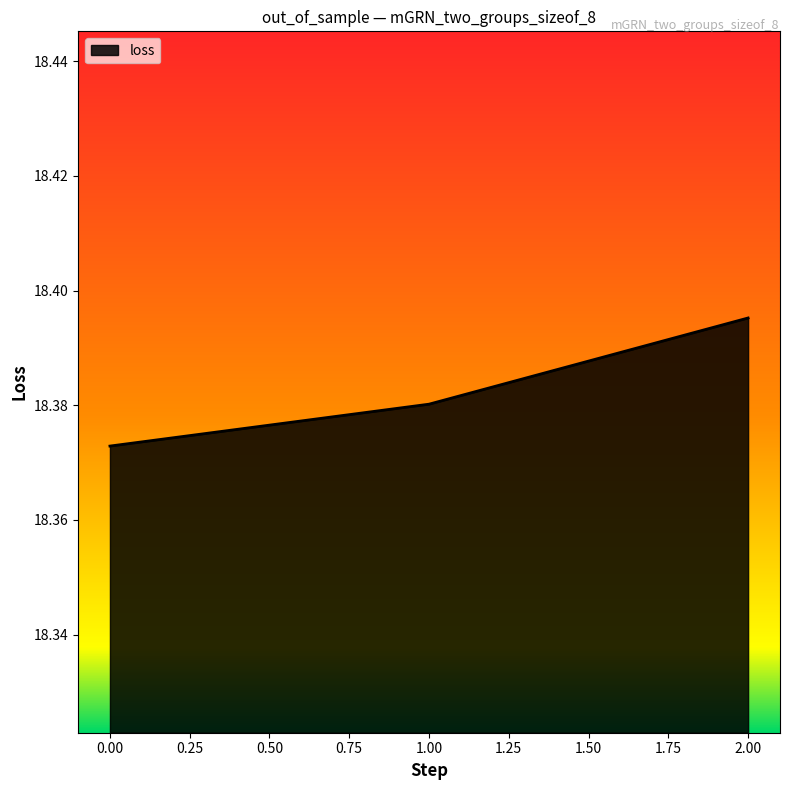

Approximately how many times larger is the value at 2.00 compared to 0.00?

1.0